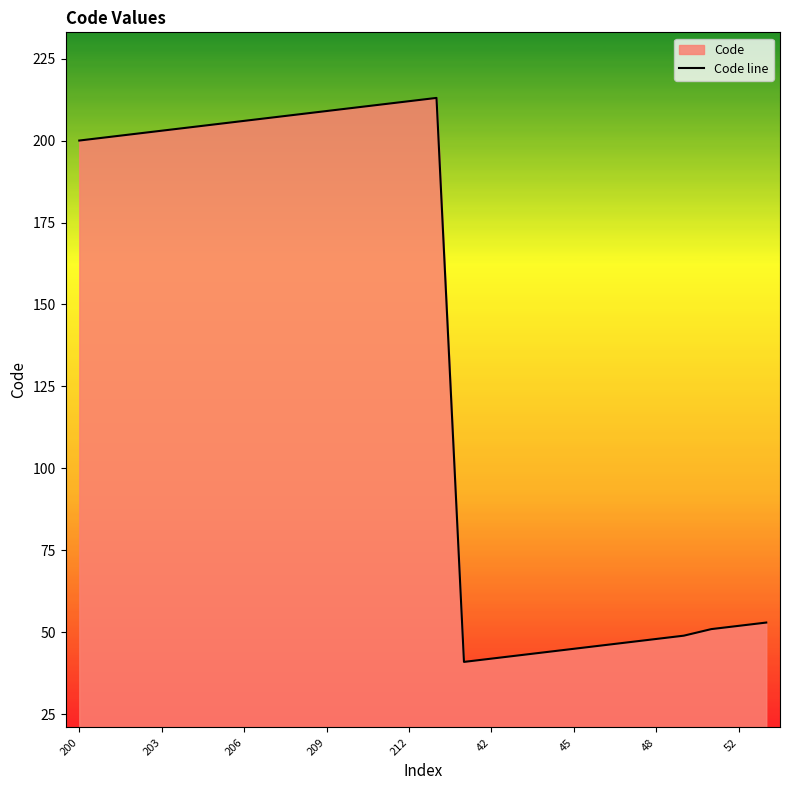

Reading left to right, what are all the values shown in this chart?

200	201	202	203	204	205	206	207	208	209	210	211	212	213	41	42	43	44	45	46	47	48	49	51	52	53